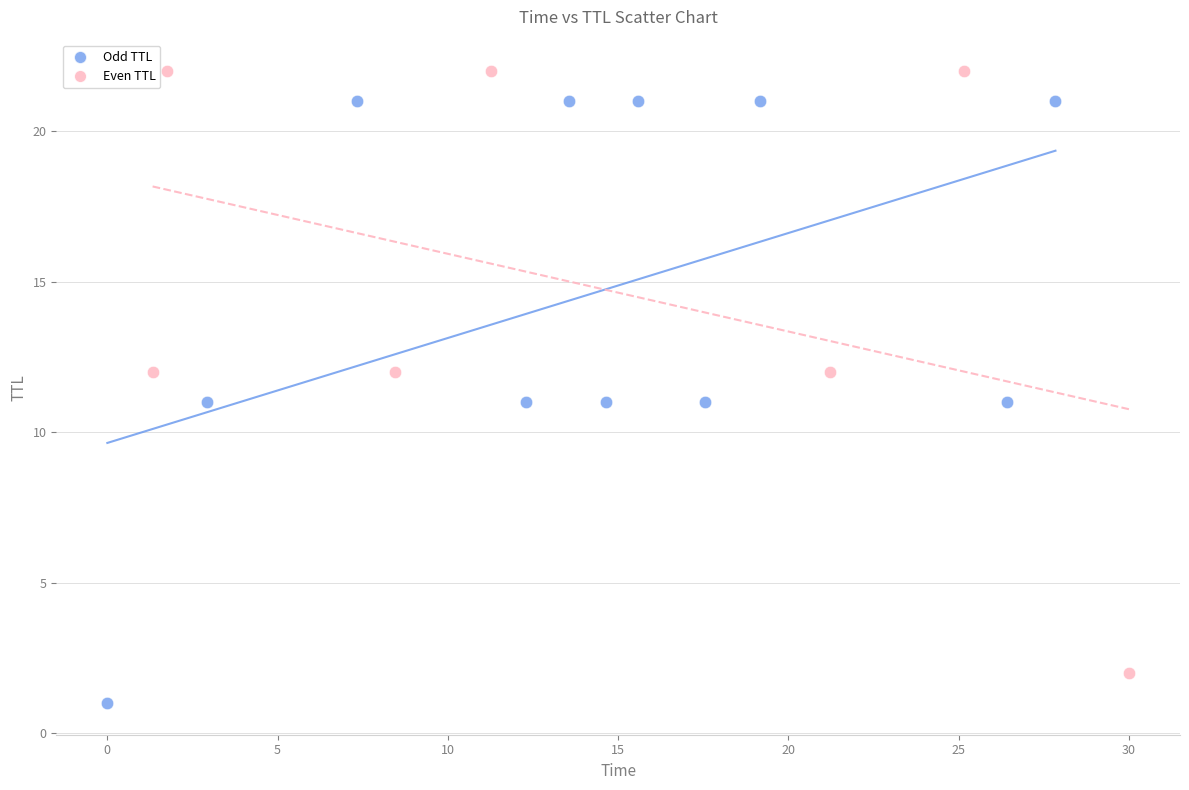

Which series contains the highest Y value?

Even TTL